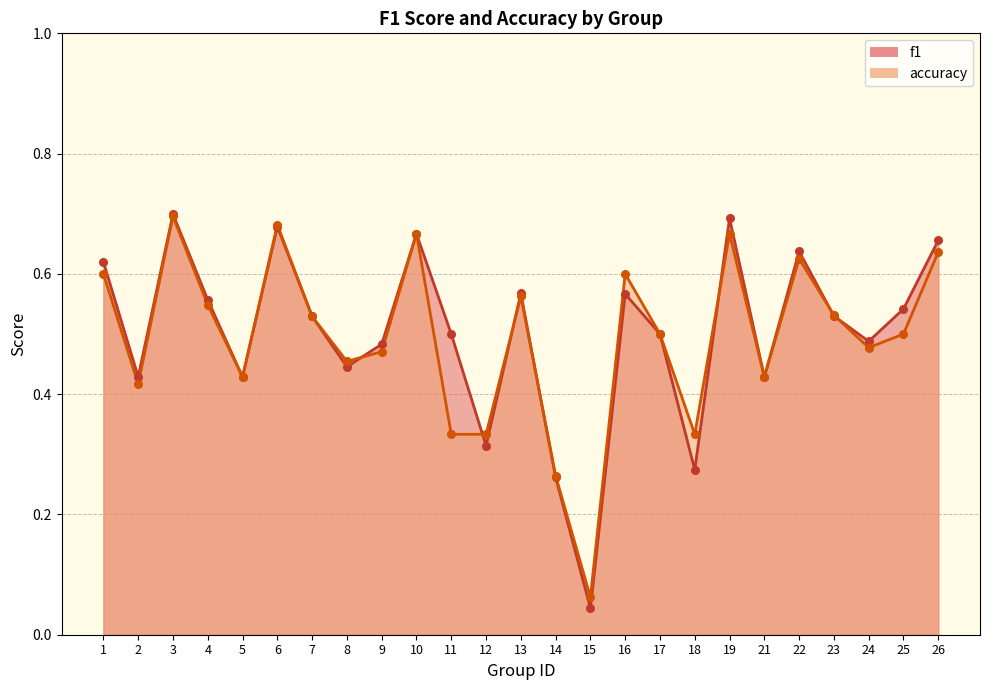

Which series contains the lowest Y value?

f1